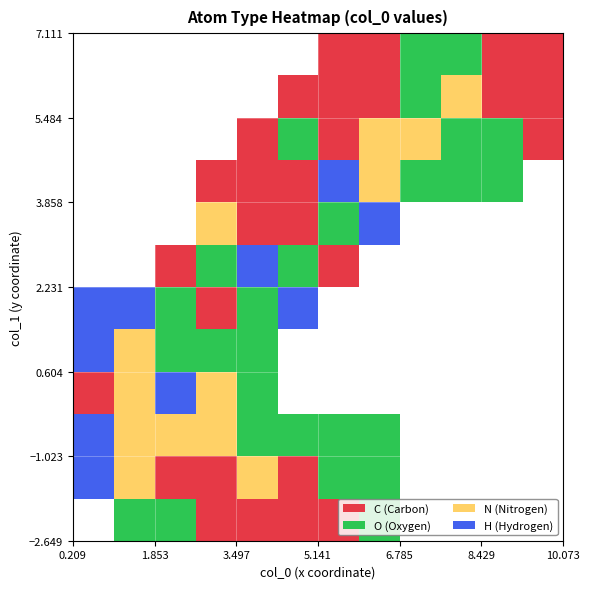

What is the maximum value shown in the chart?

3.0